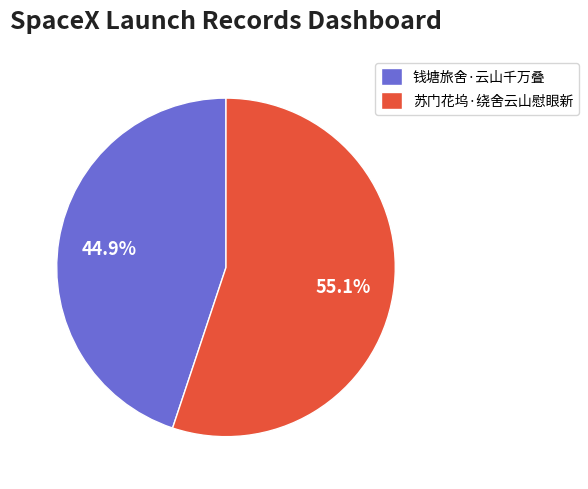

True or false: 苏门花坞·绕舍云山慰眼新 accounts for 42% of the total.

False